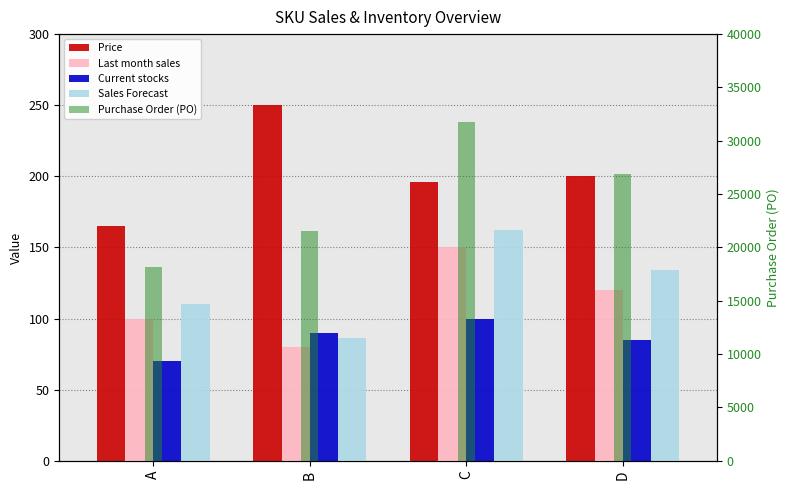

Rank the series by their maximum value, from lowest to highest.

Current stocks, Last month sales, Sales Forecast, Price, Purchase Order (PO)